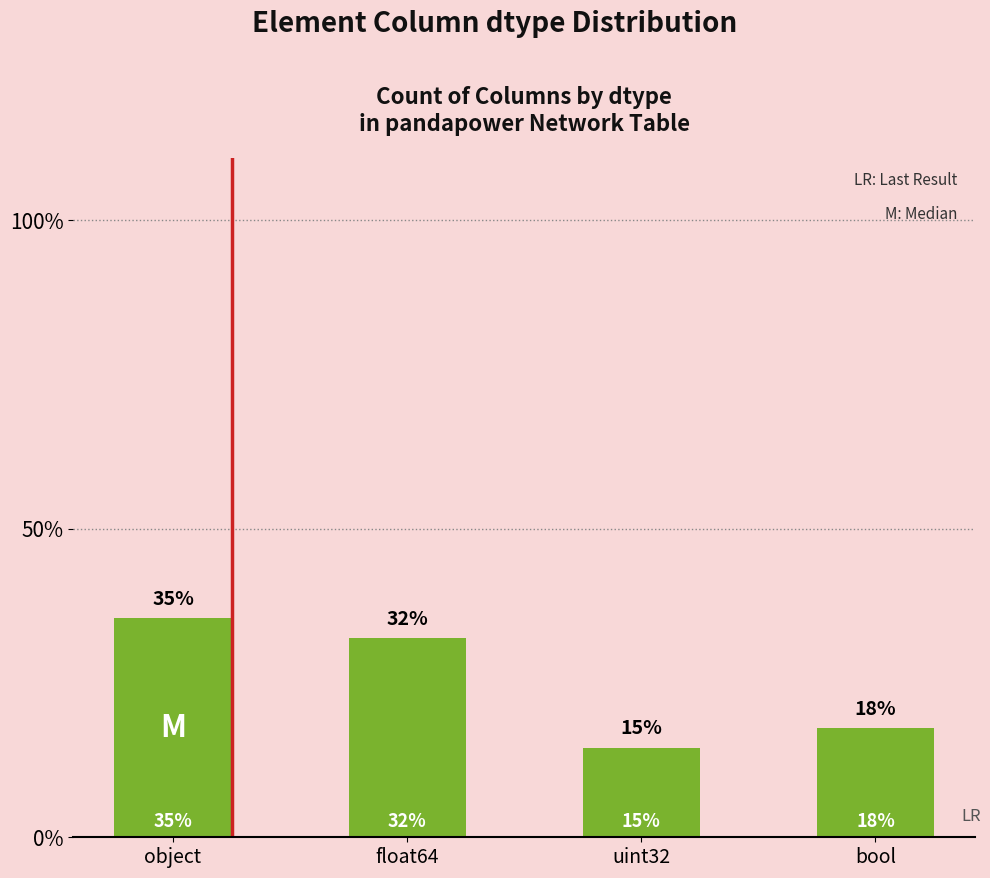

Read the value at float64.

0.3